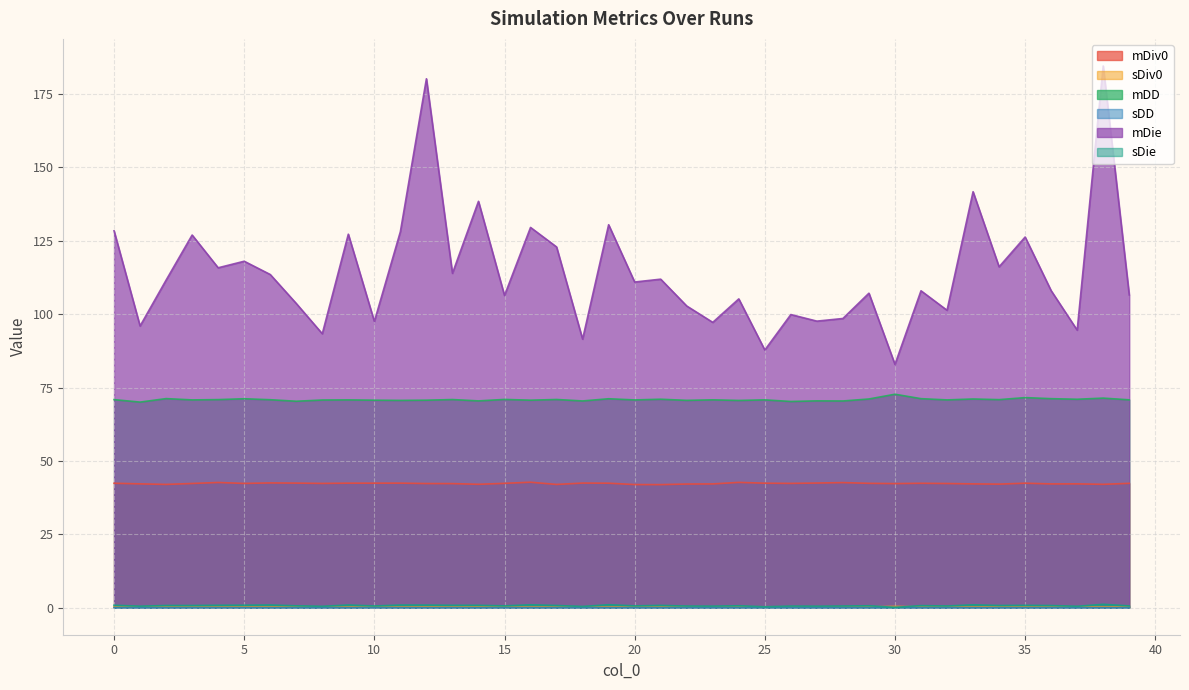

True or false: mDD and sDie cross at least once.

False